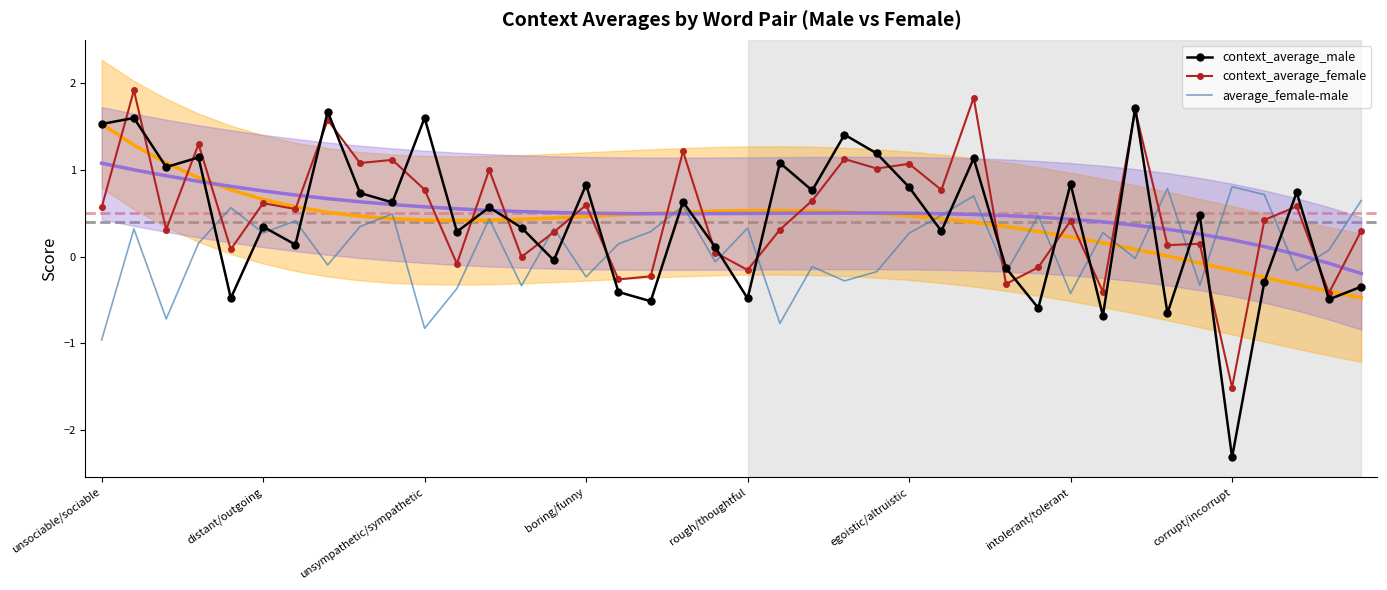

At which label does context_average_female reach its minimum?

corrupt/incorrupt